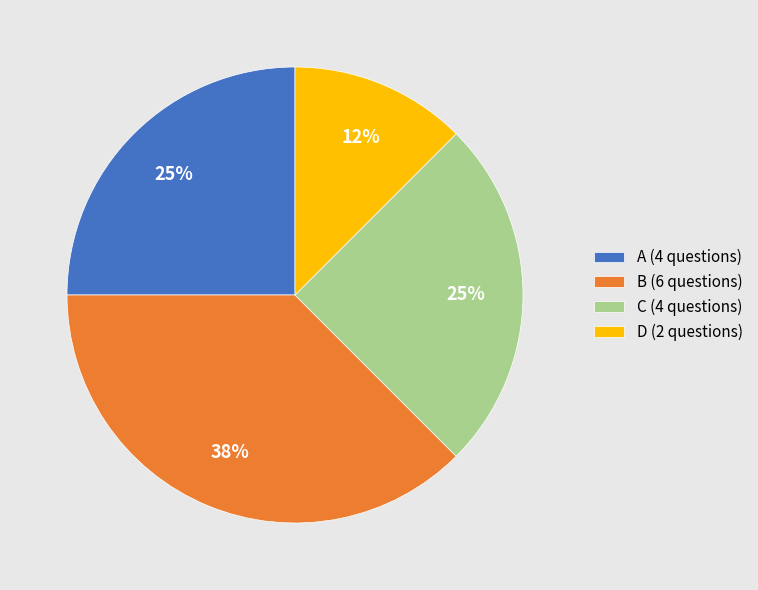

What is the smallest slice in the pie chart?

D